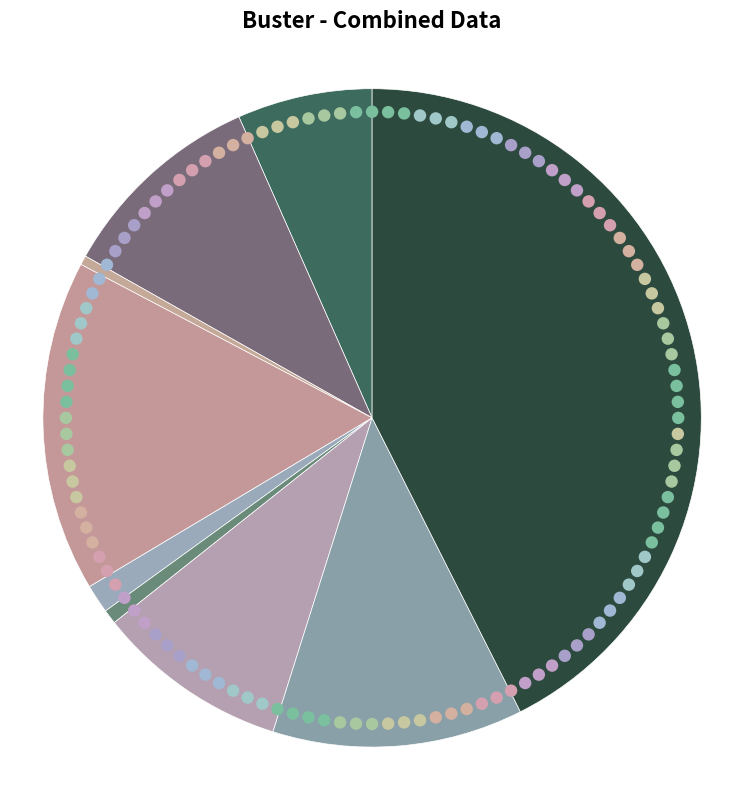

Count the number of slices in the pie.

9